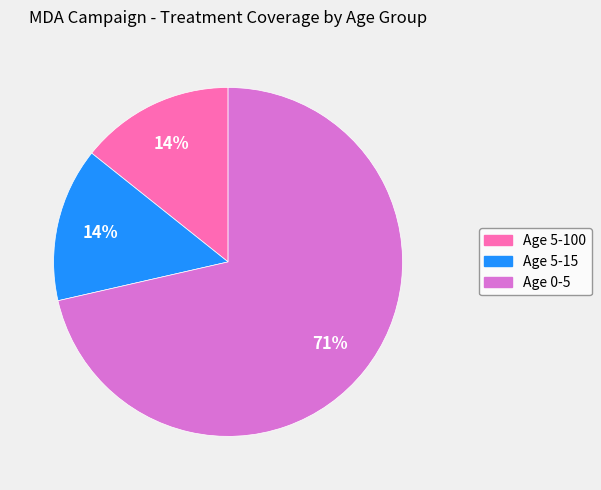

To the nearest percent, what portion does Age 5-15 represent?

14%